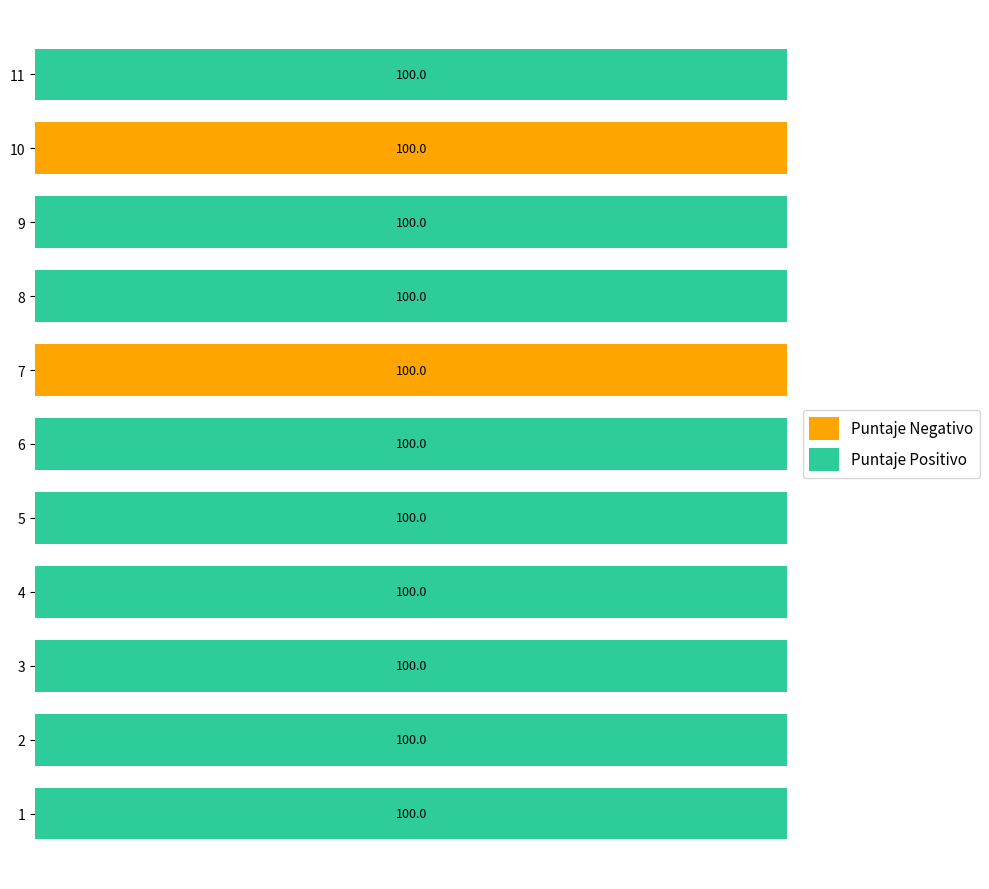

What are all the series names shown in the legend?

Puntaje Negativo, Puntaje Positivo